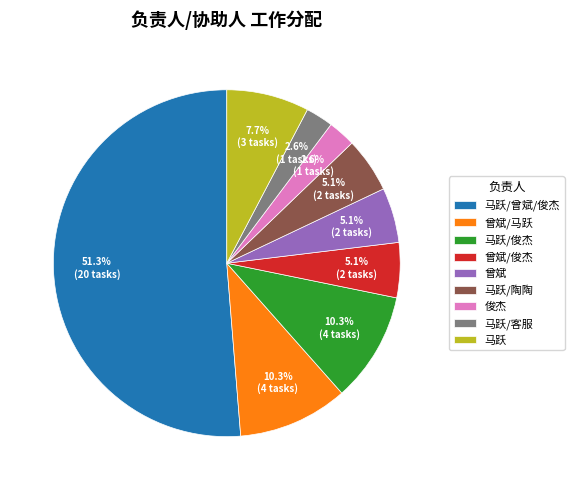

To the nearest percent, what is the difference between the largest and smallest slice percentages?

49%